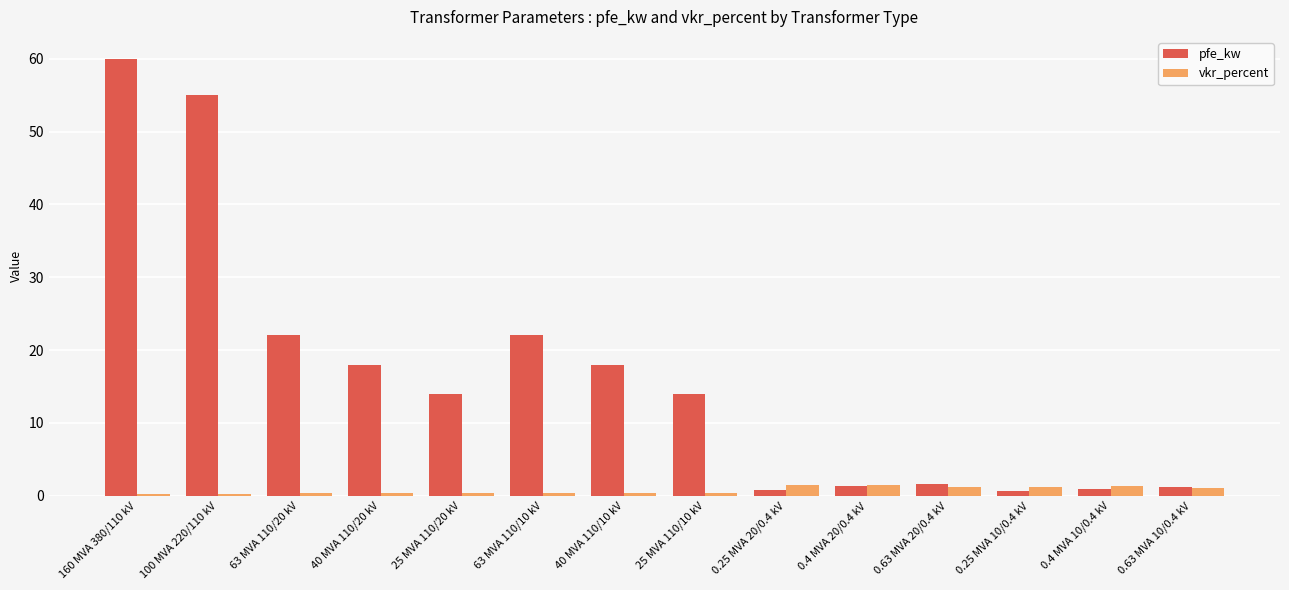

Which series changed the most between 25 MVA 110/20 kV and 0.25 MVA 20/0.4 kV?

pfe_kw